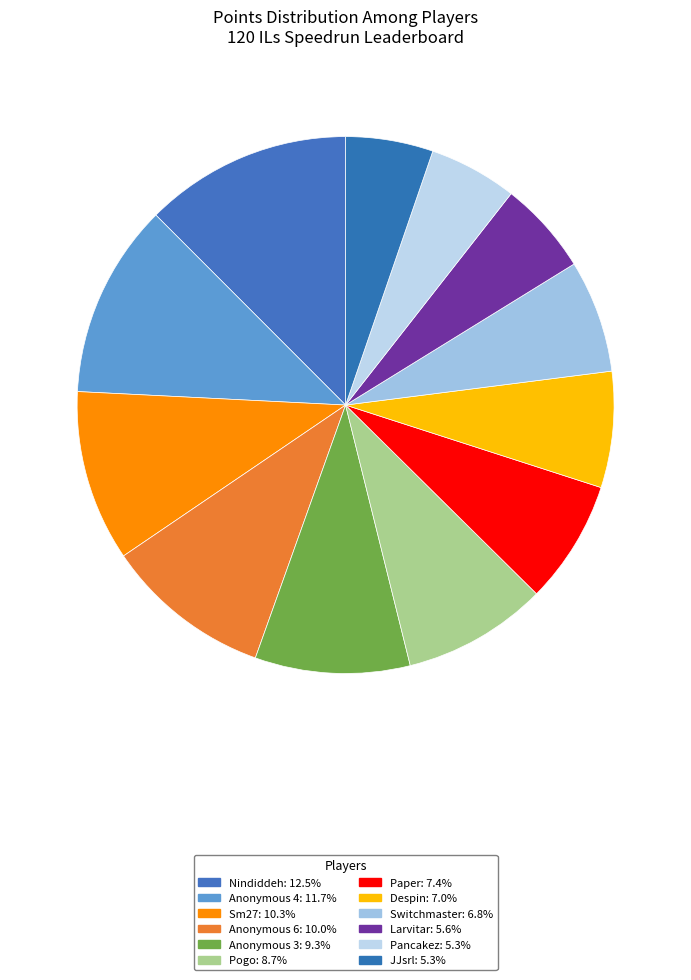

Rank the categories by value from highest to lowest.

Nindiddeh, Anonymous 4, Sm27, Anonymous 6, Anonymous 3, Pogo, Paper, Despin, Switchmaster, Larvitar, Pancakez, JJsrl